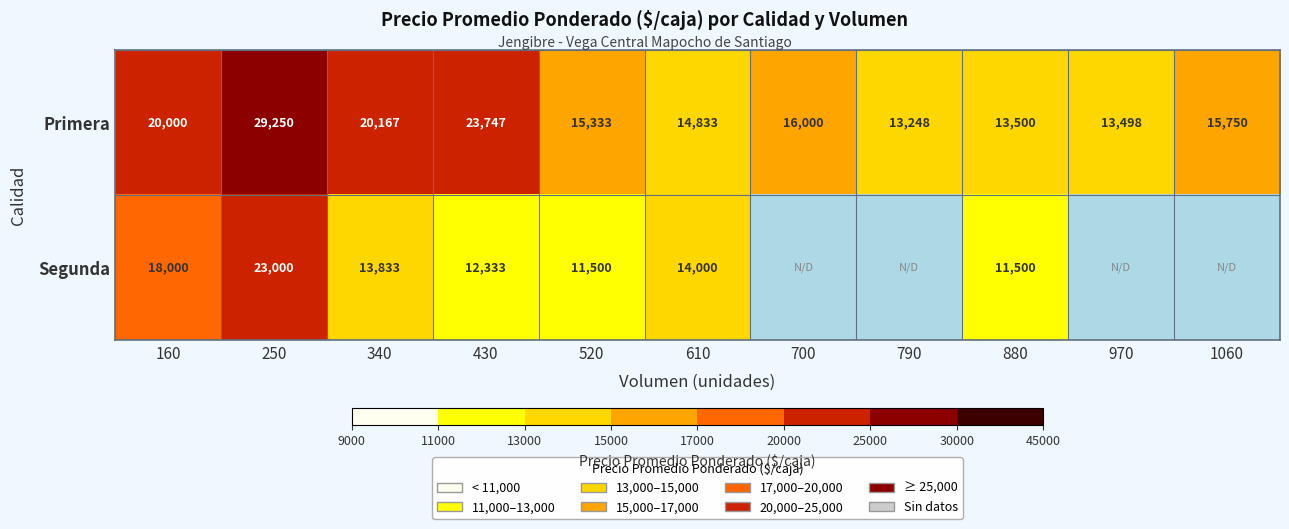

Is the value of Primera at 700 greater than the value of Segunda at 340?

Yes